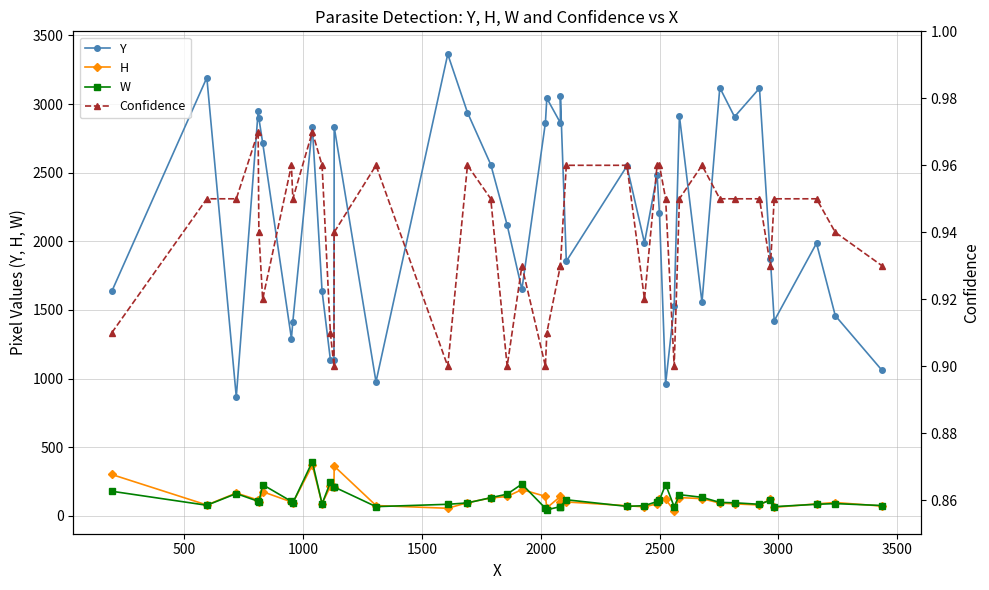

True or false: H and Confidence cross at least once.

False